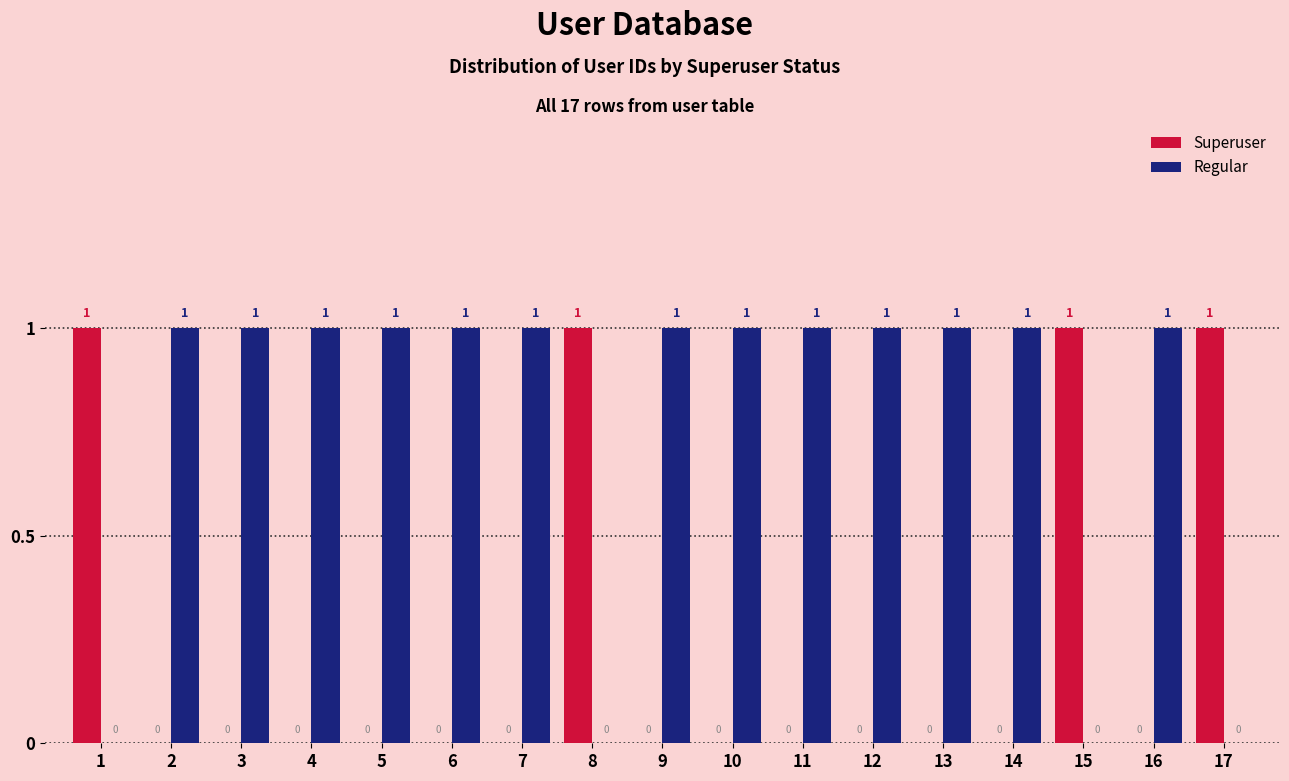

True or false: Regular has a value of 1 at 12.

True